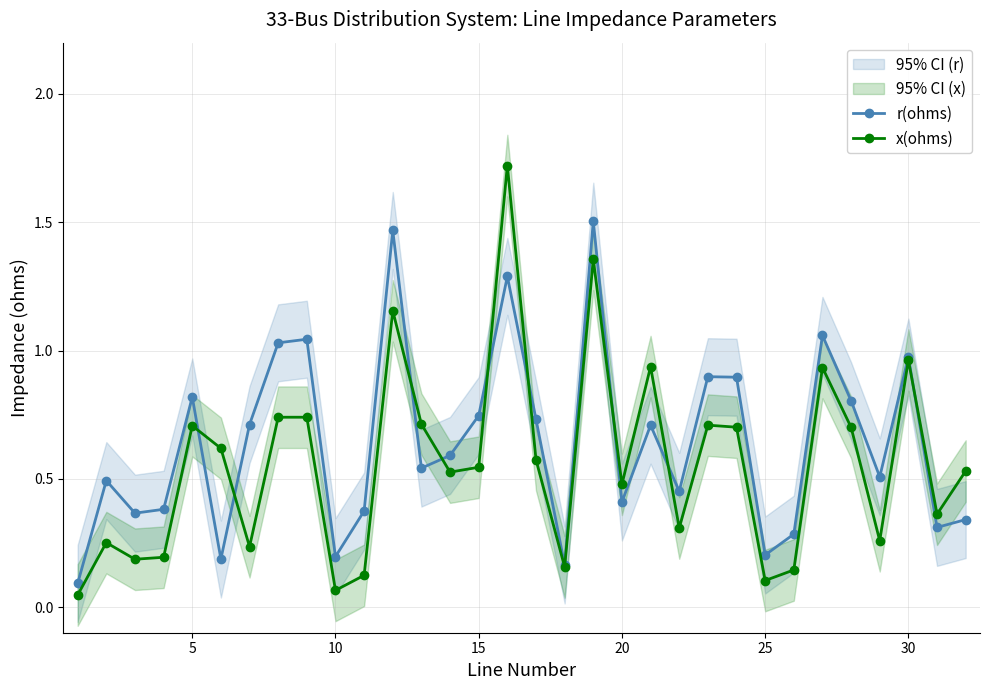

How many interior local peaks does the r(ohms) series have?

10